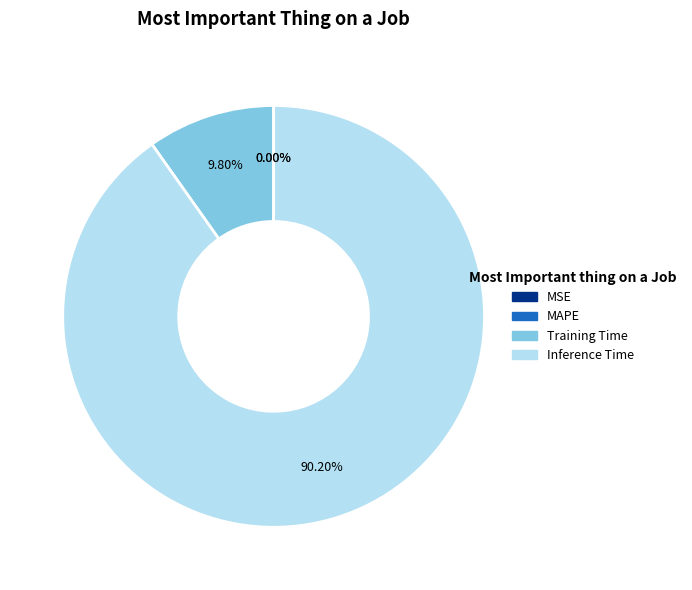

Combined, do Training Time and SMAPE account for over 50%?

No